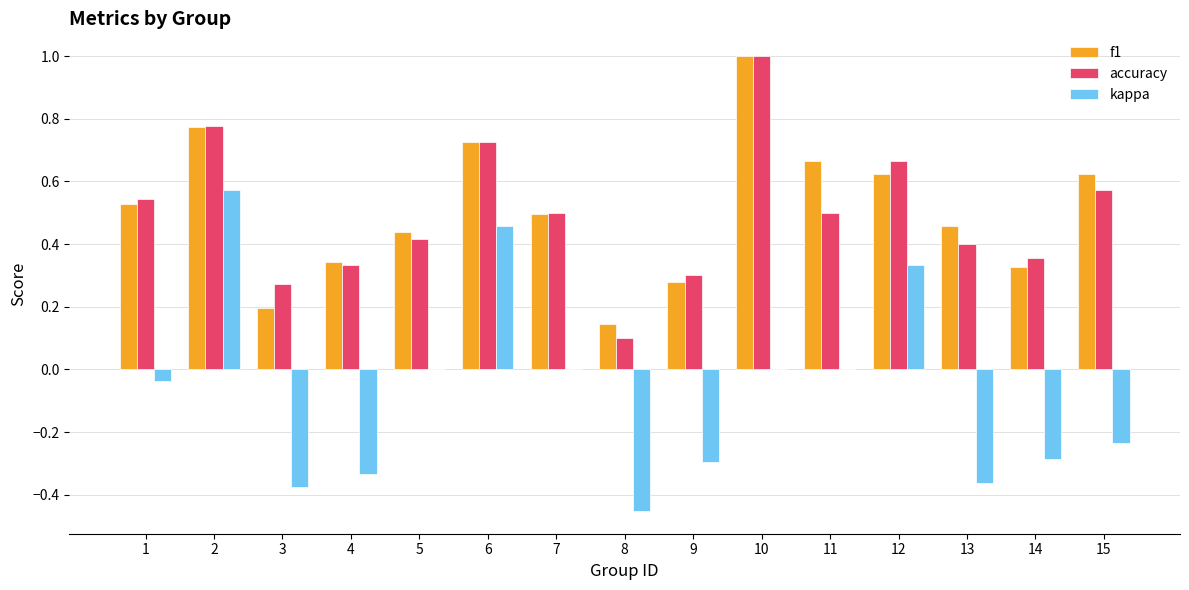

What is the greatest value displayed?

1.0